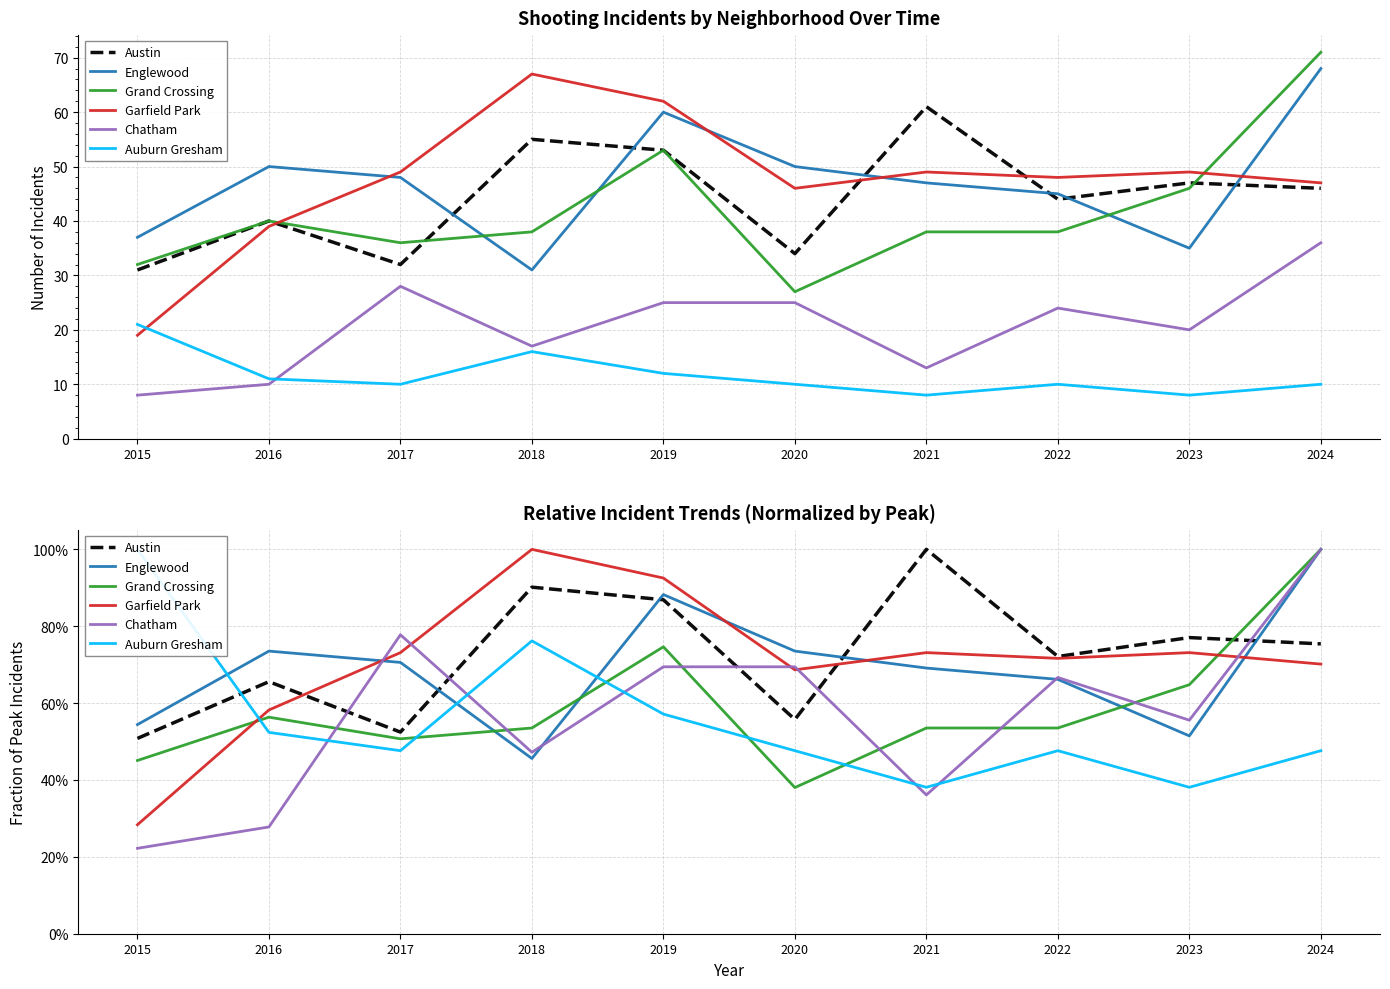

How many Auburn Gresham values are between 0 and 1?

10